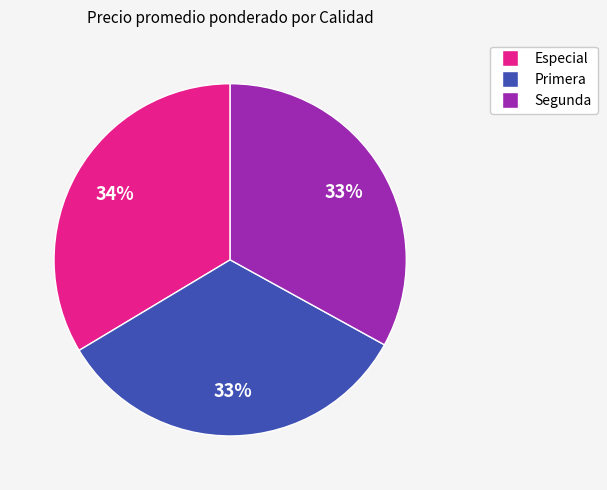

To the nearest percent, what is the average slice percentage?

33%